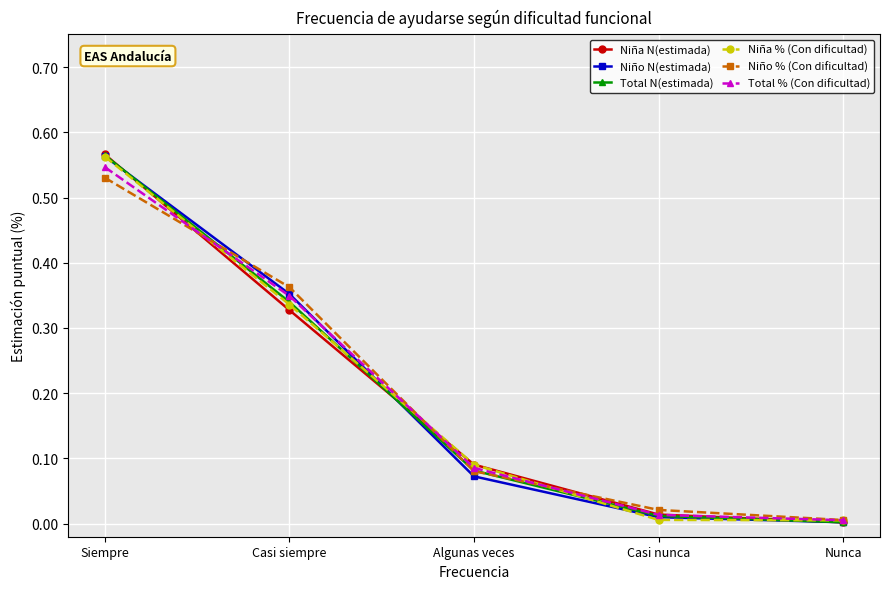

How many lines are shown in the chart?

6